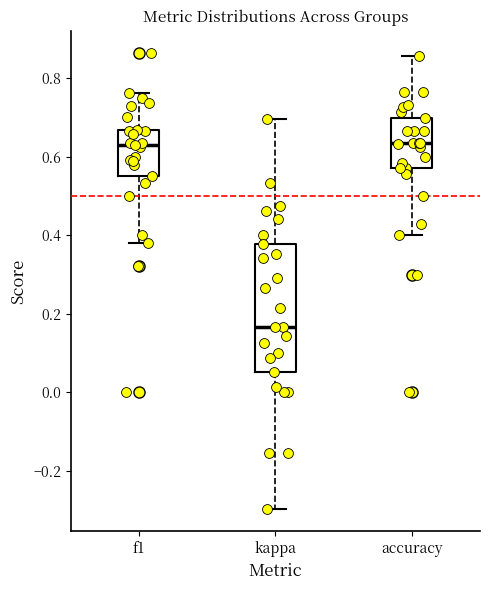

Where is the lower edge of the box for accuracy on the y-axis? The values are not printed on the chart, so give them approximately, as read against the axis.

0.58